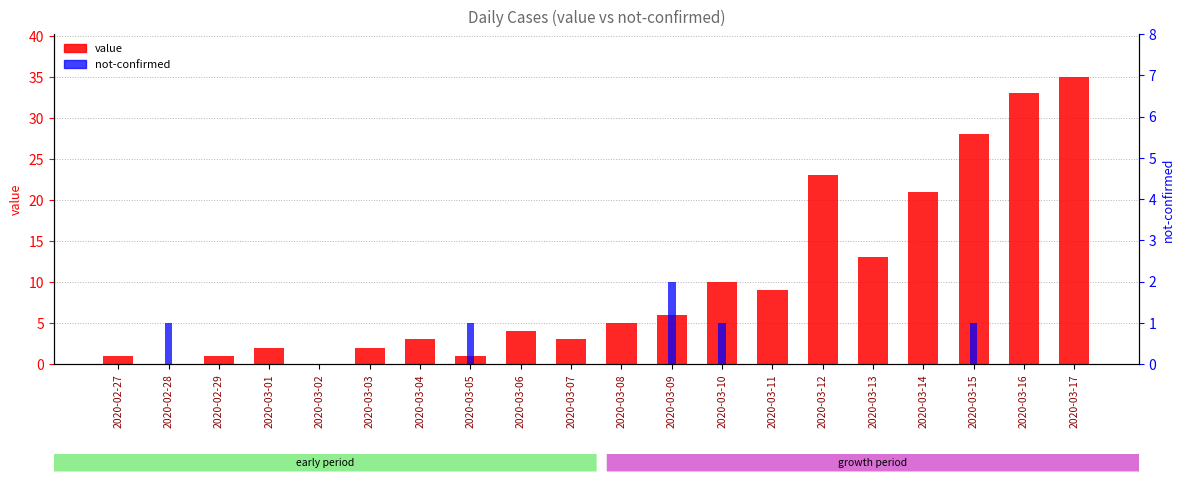

What is the sum of all value values?

200